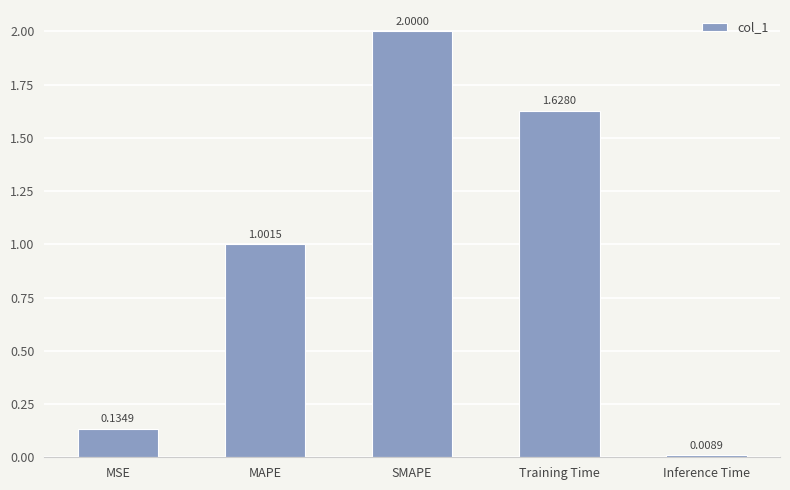

List the labels in order of value, largest first.

SMAPE, Training Time, MAPE, MSE, Inference Time